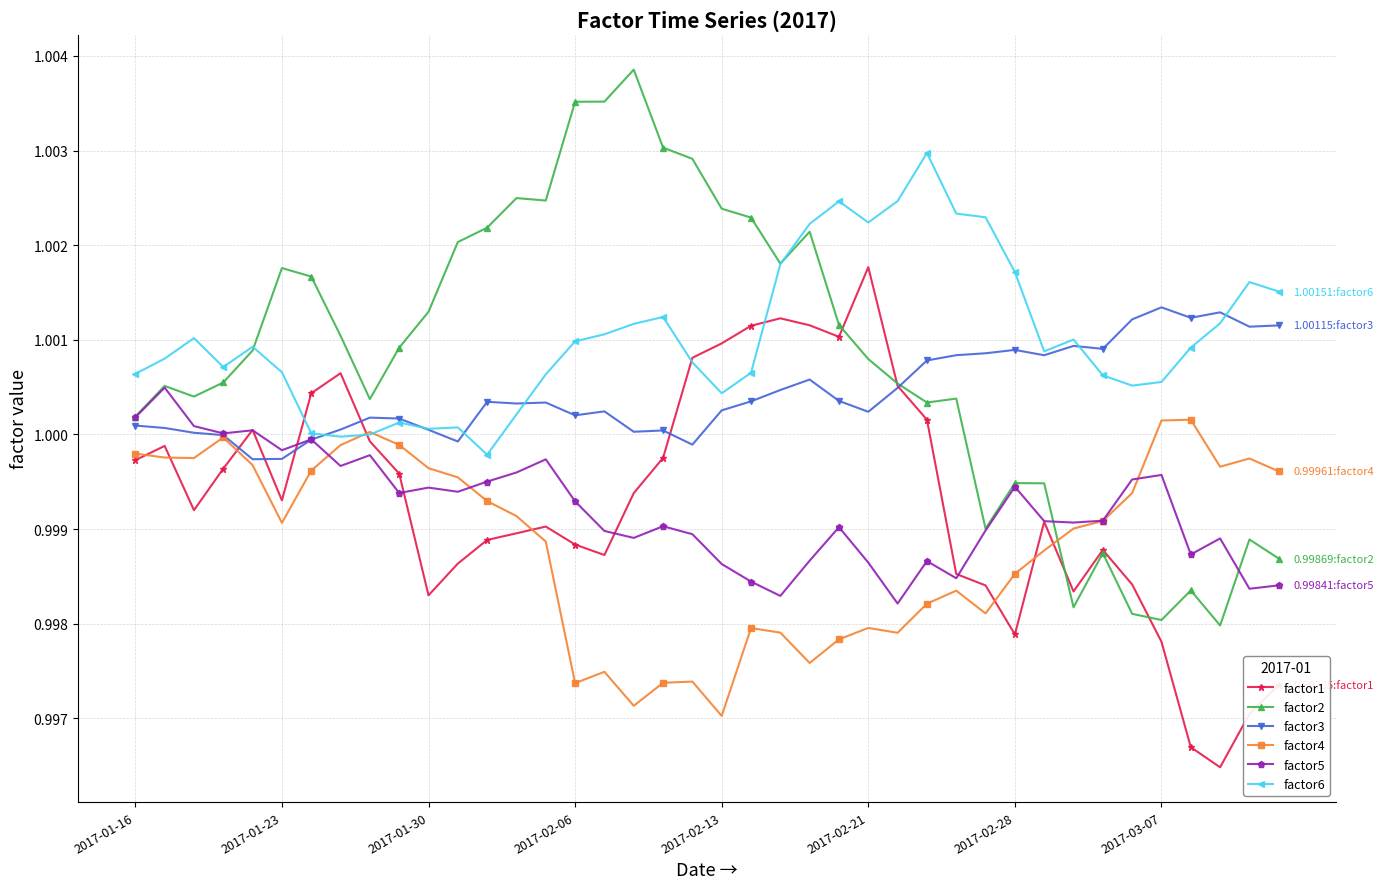

What is the sum of all factor4 values?

40.0